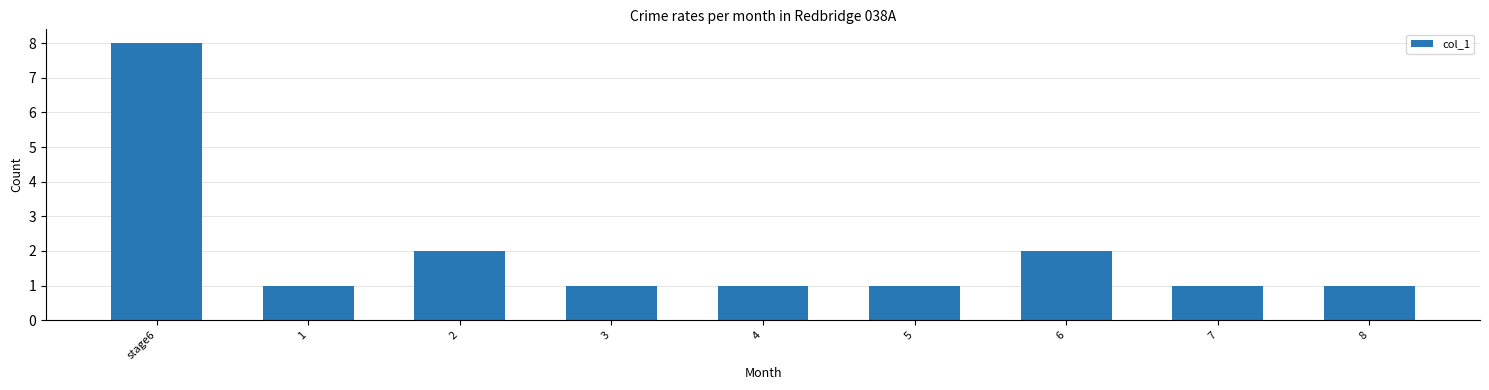

What is the value of the 6th bar from the left?

1